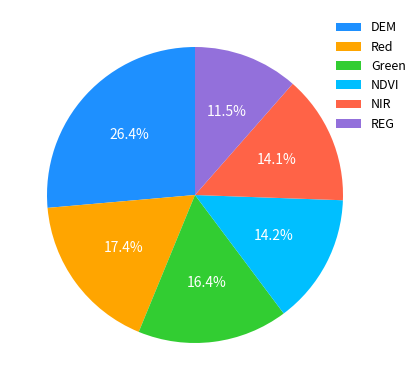

How many segments does this pie chart have?

6